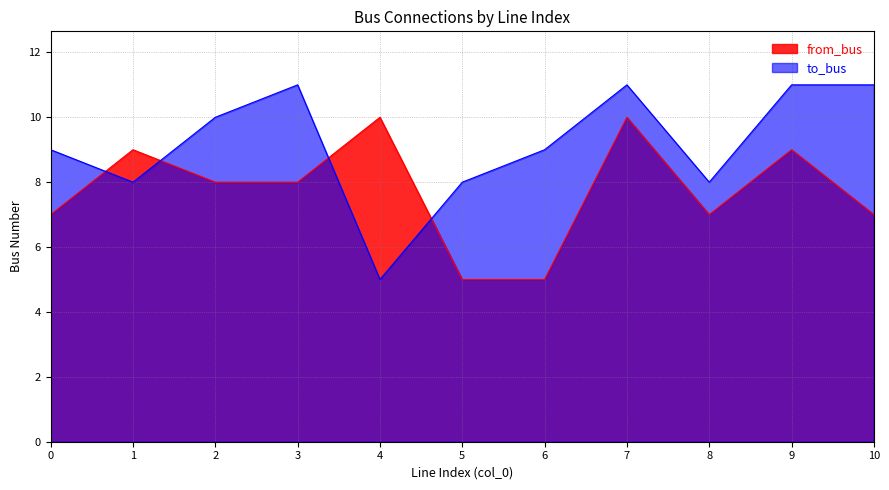

Which label corresponds to the smallest value in the chart?

5